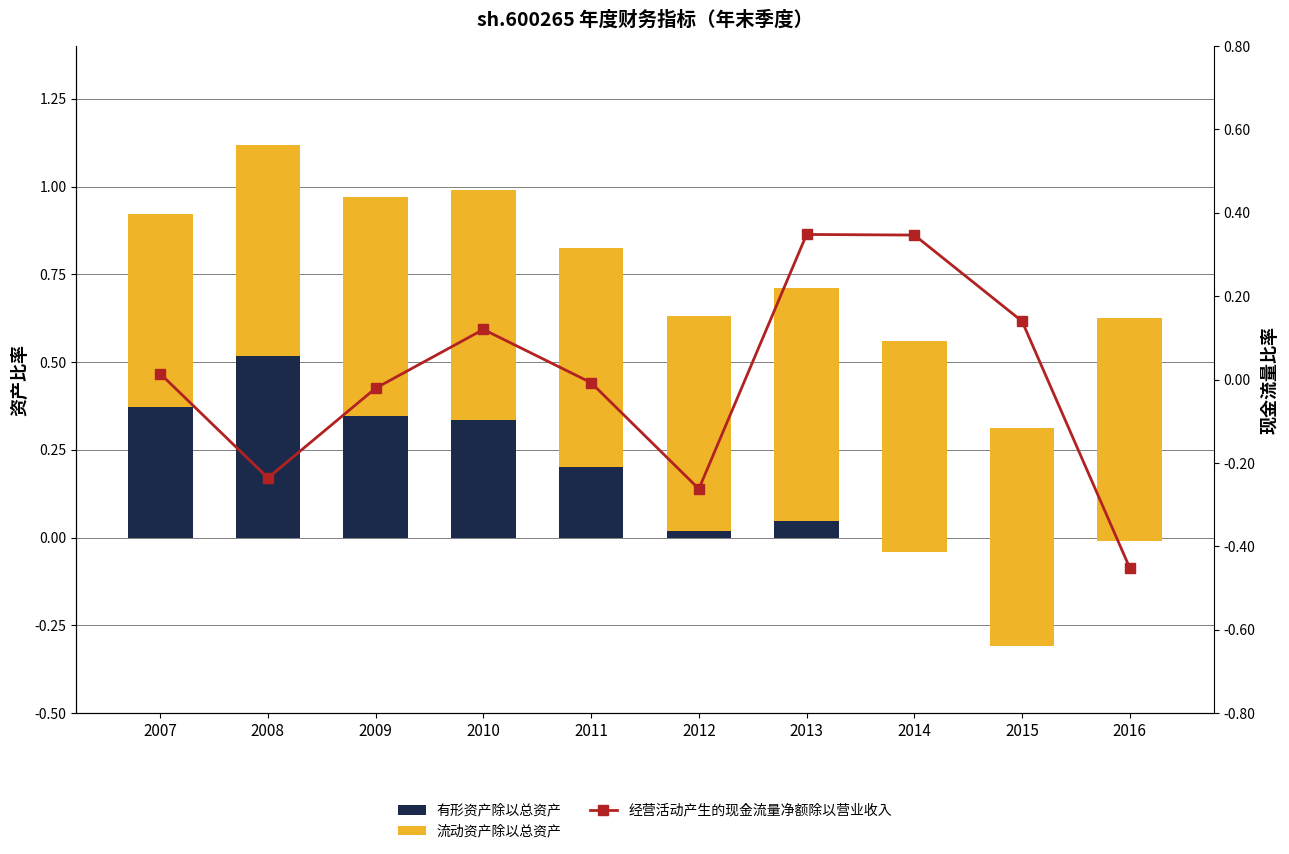

At which category is the sum across all series the highest?

2010